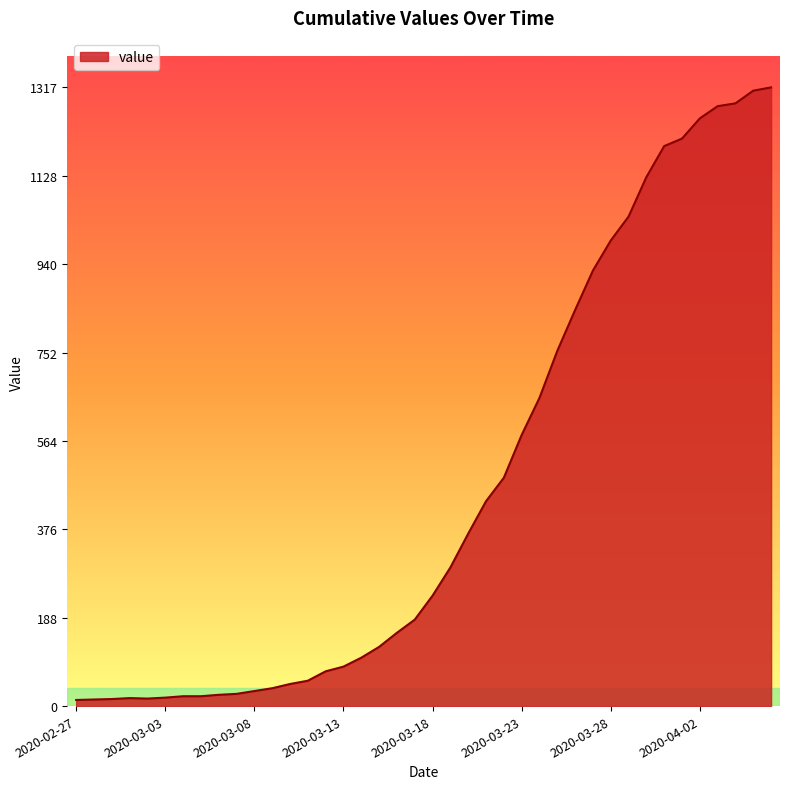

What is the average value?

466